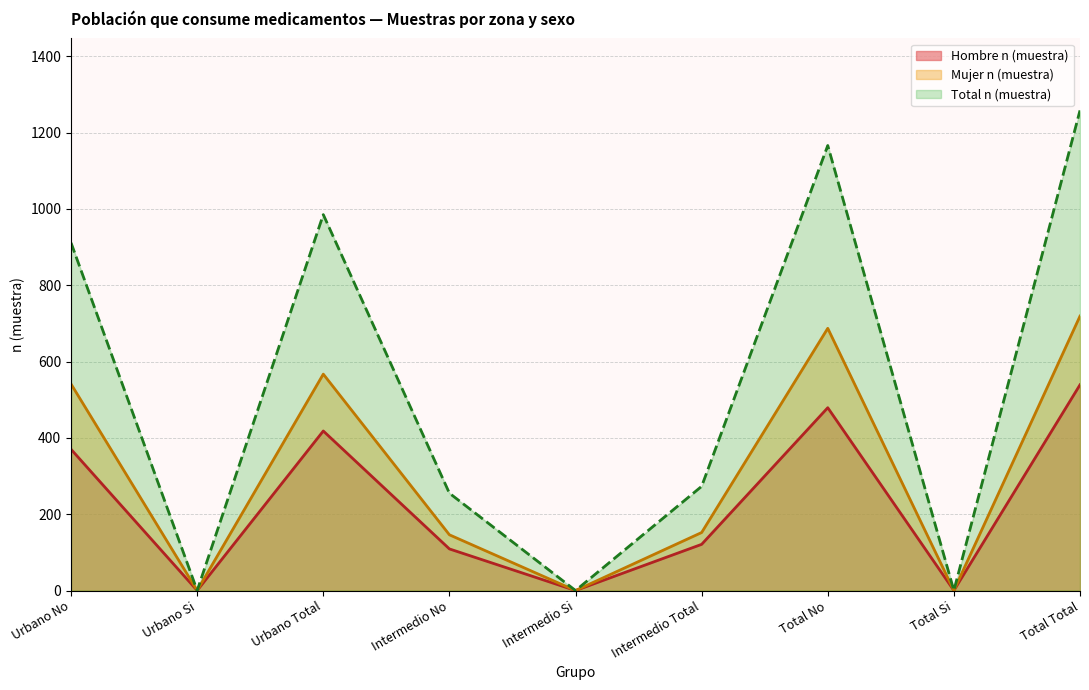

Which category has the lowest value in the Total n (muestra) series?

Urbano Si